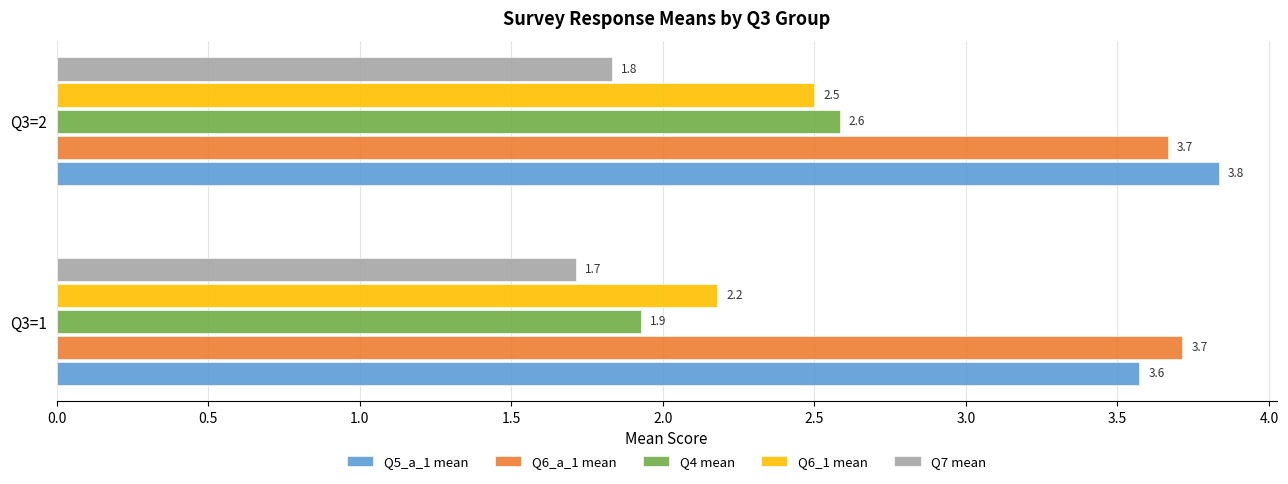

Which series has the largest range (max minus min)?

Q4 mean